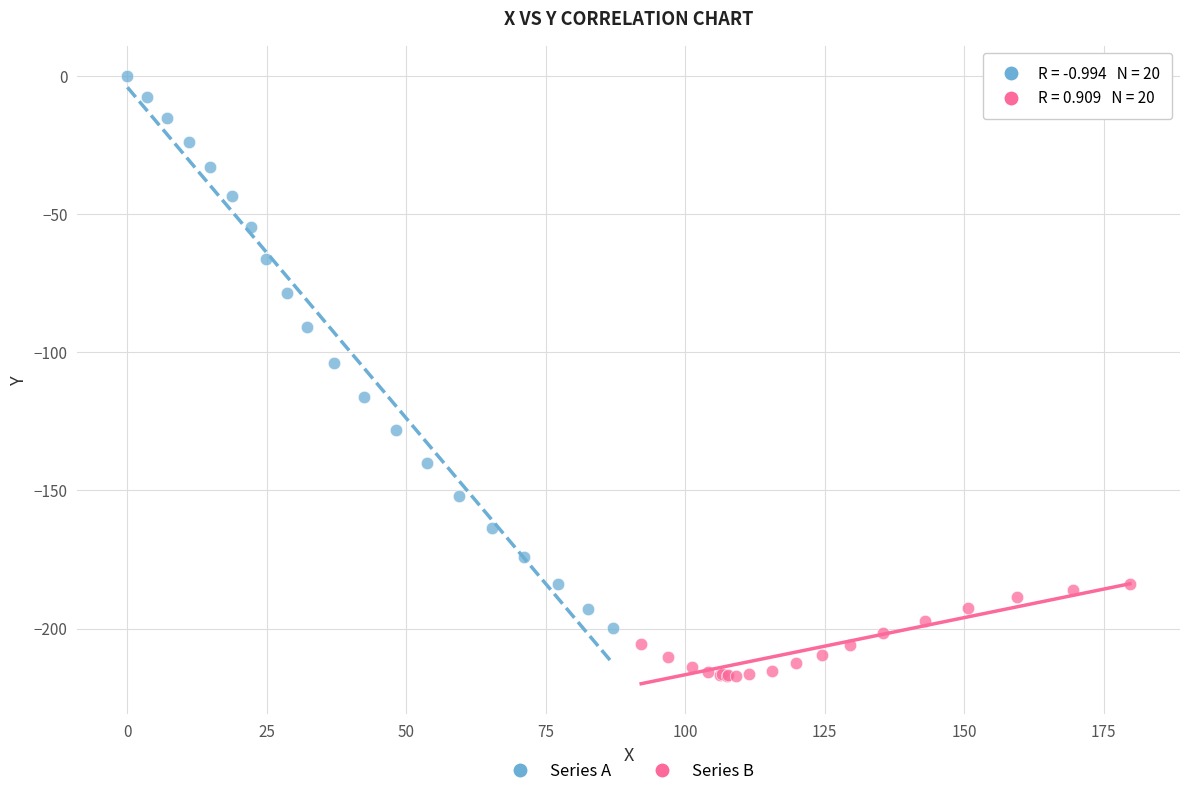

Which series reaches the maximum Y coordinate?

Series A